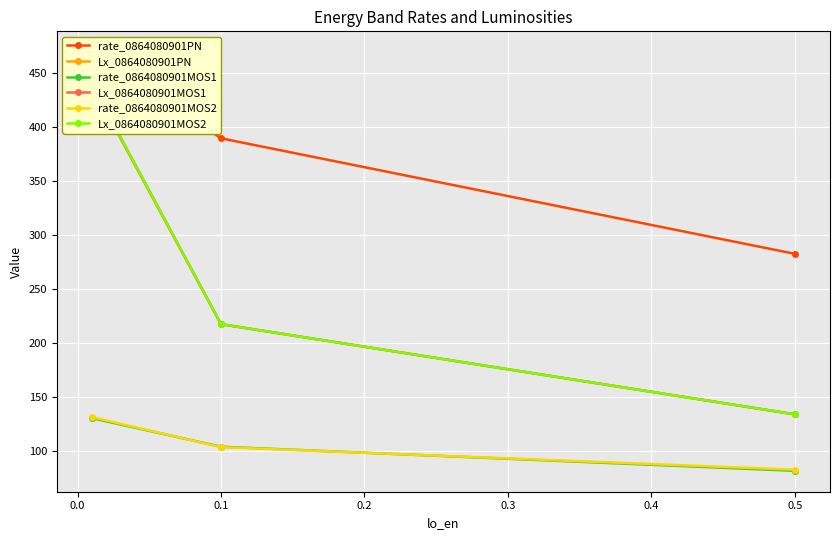

Which series has the largest range (max minus min)?

Lx_0864080901MOS1